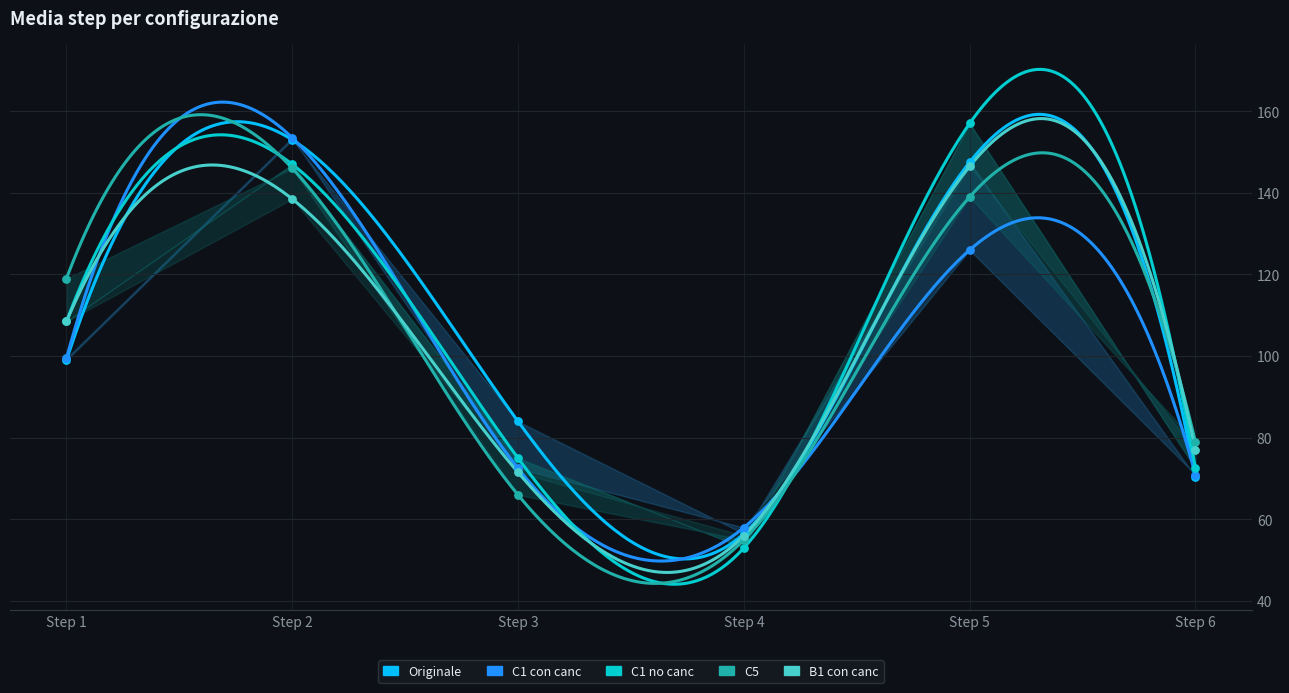

At which category is the sum across all series the highest?

Step 2